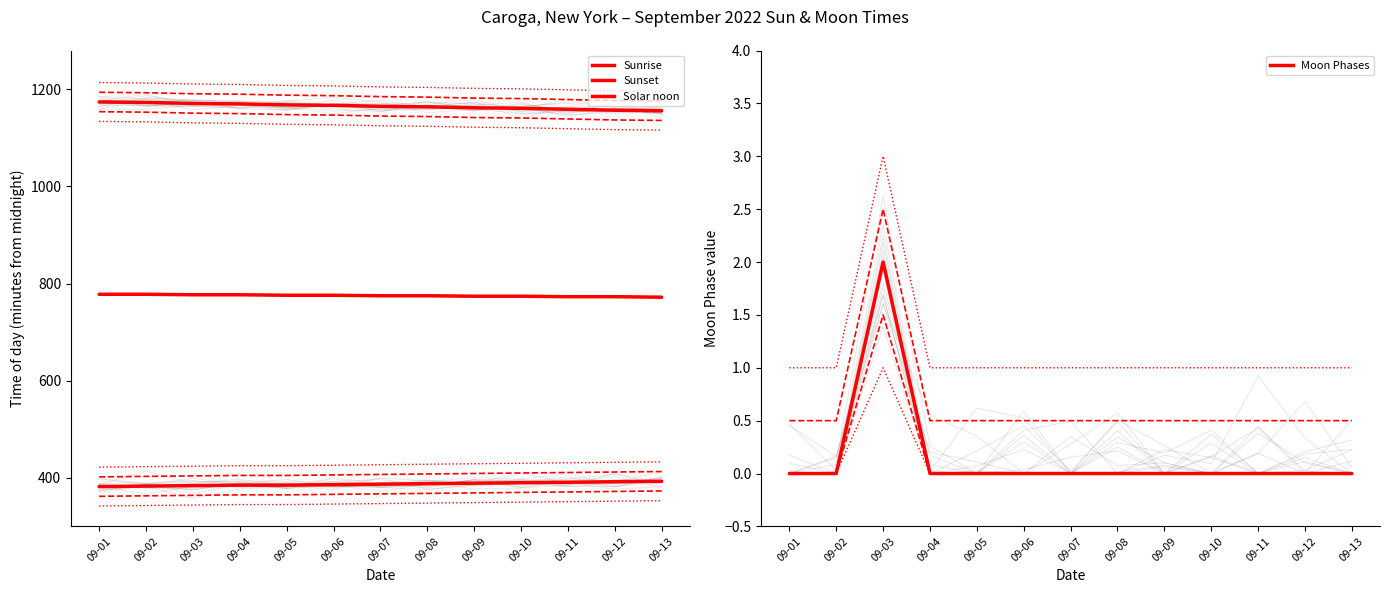

Does the chart have visible grid lines?

No